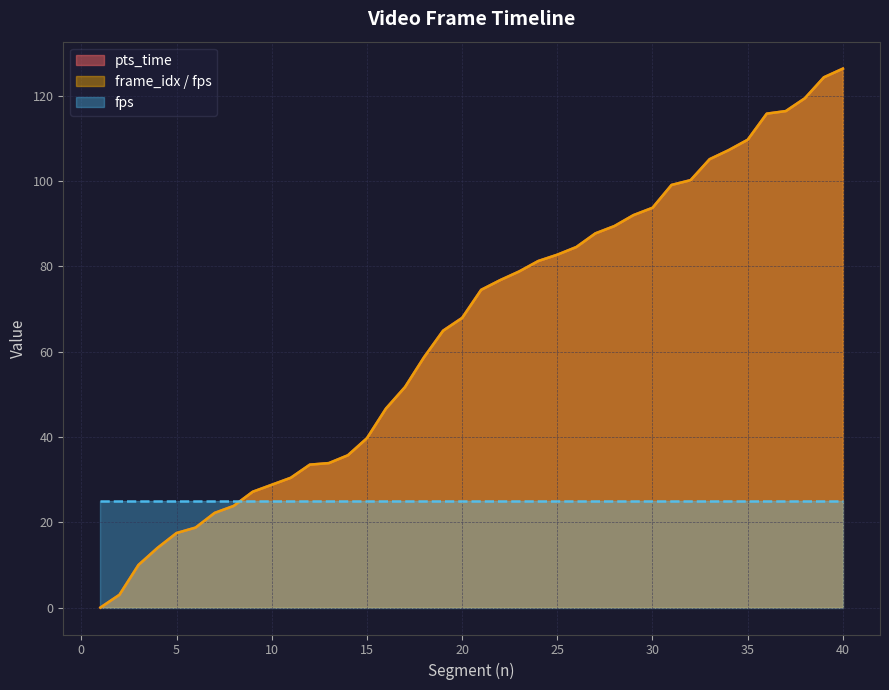

Which series has the widest spread of values?

pts_time